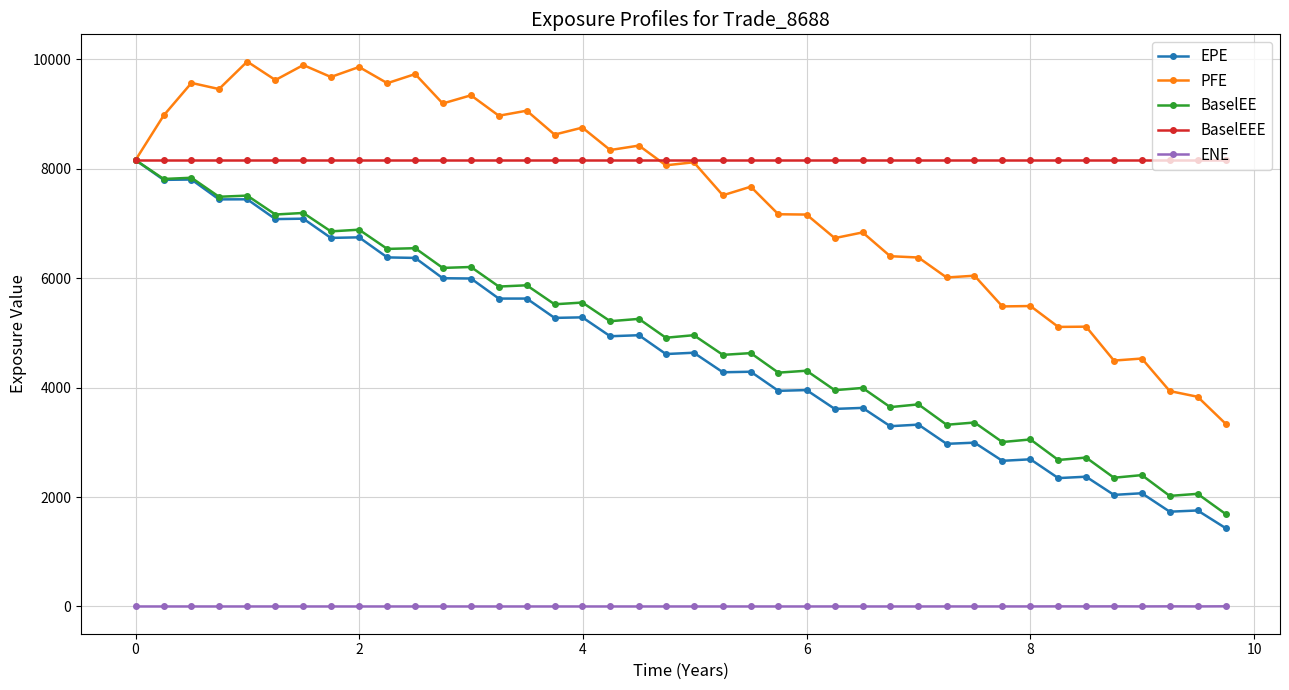

What is the minimum value for EPE?

1433.8